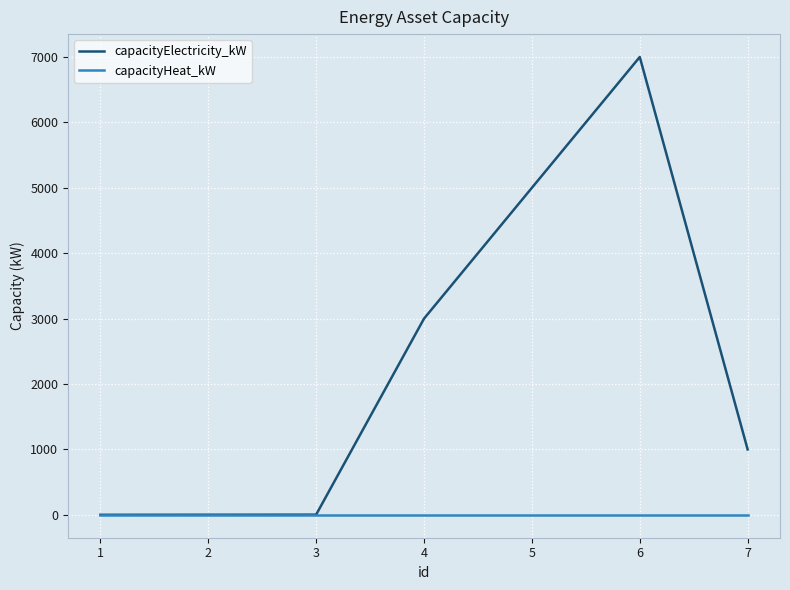

At 5, list the series in order from largest to smallest.

capacityElectricity_kW, capacityHeat_kW